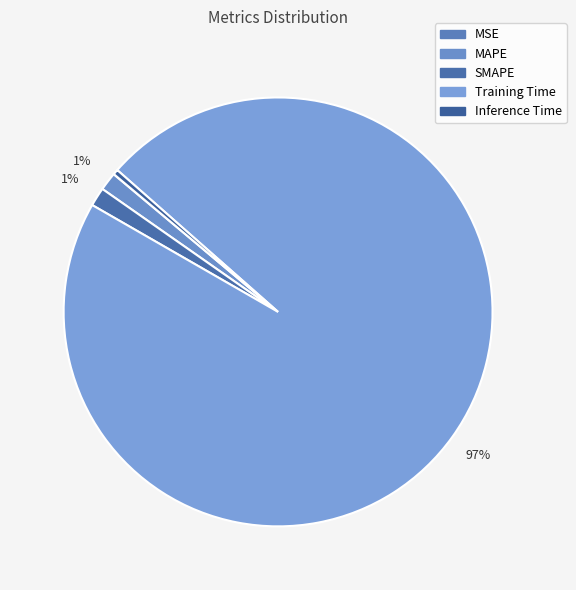

Is it true that Training Time is 97% of the pie?

True